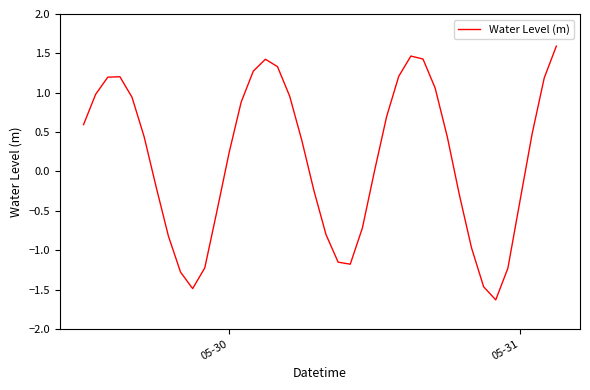

What is the greatest value displayed?

1.6